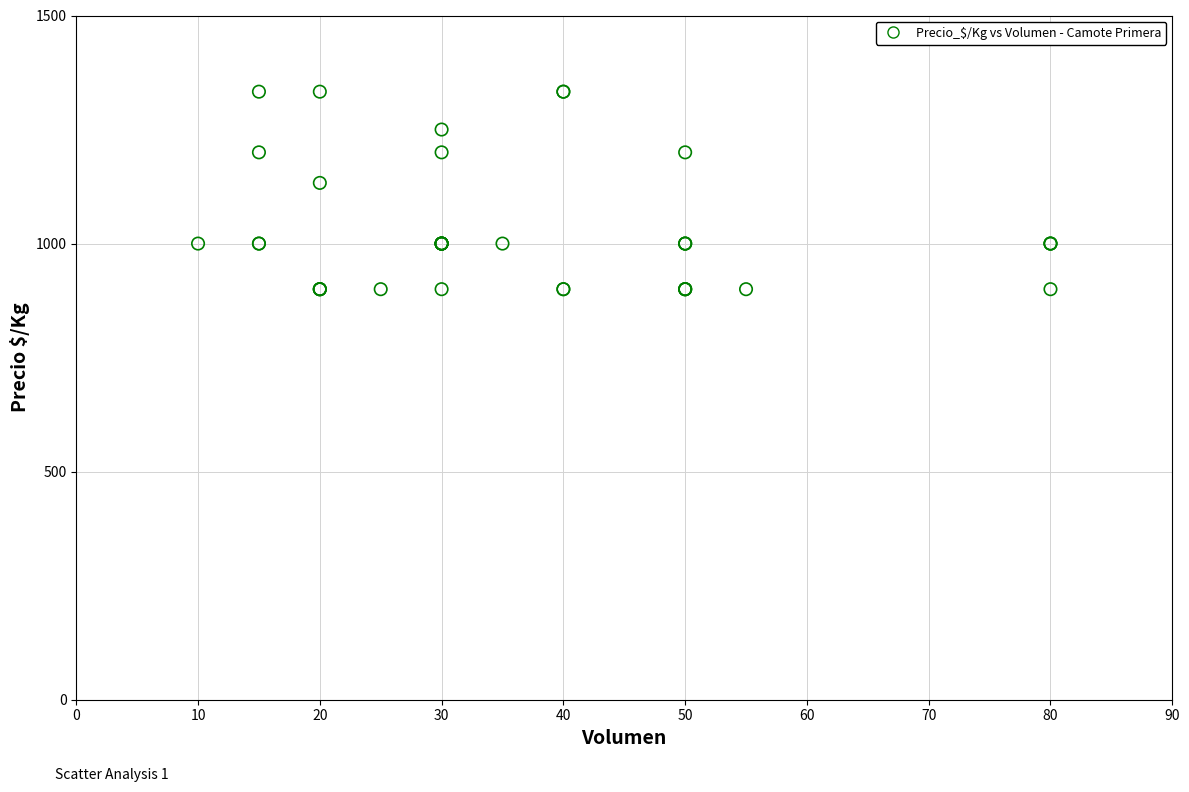

What Y value in the scatter plot is closest to 1116?

1133